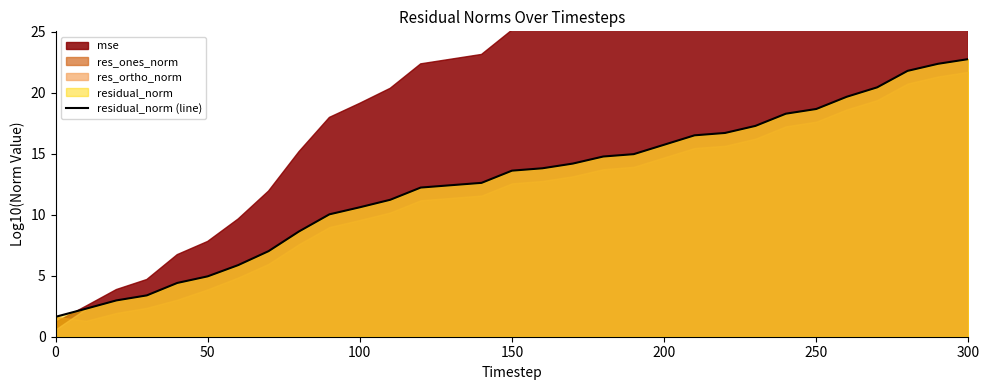

What is the lowest value of the residual_norm (line) series?

1.6